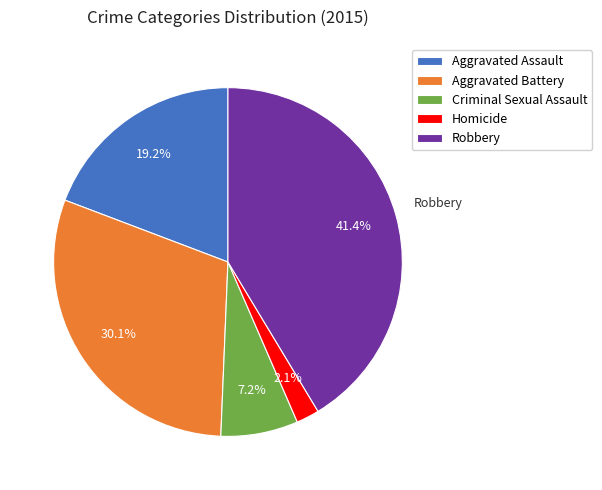

To the nearest percent, what is the combined percentage of Aggravated Battery and Homicide?

32%